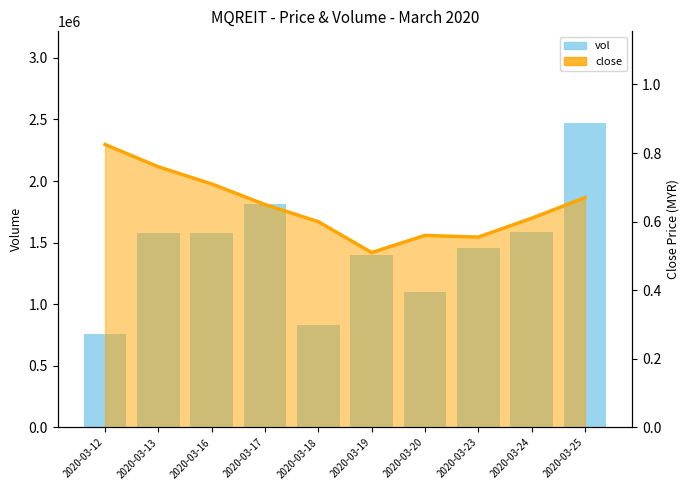

Reading left to right, what are all the values shown in this chart?

vol: 757700.0	1579900.0	1575500.0	1810800.0	833600.0	1401400.0	1099200.0	1454200.0	1585600.0	2473100.0
close (line): 0.8	0.8	0.7	0.7	0.6	0.5	0.6	0.6	0.6	0.7